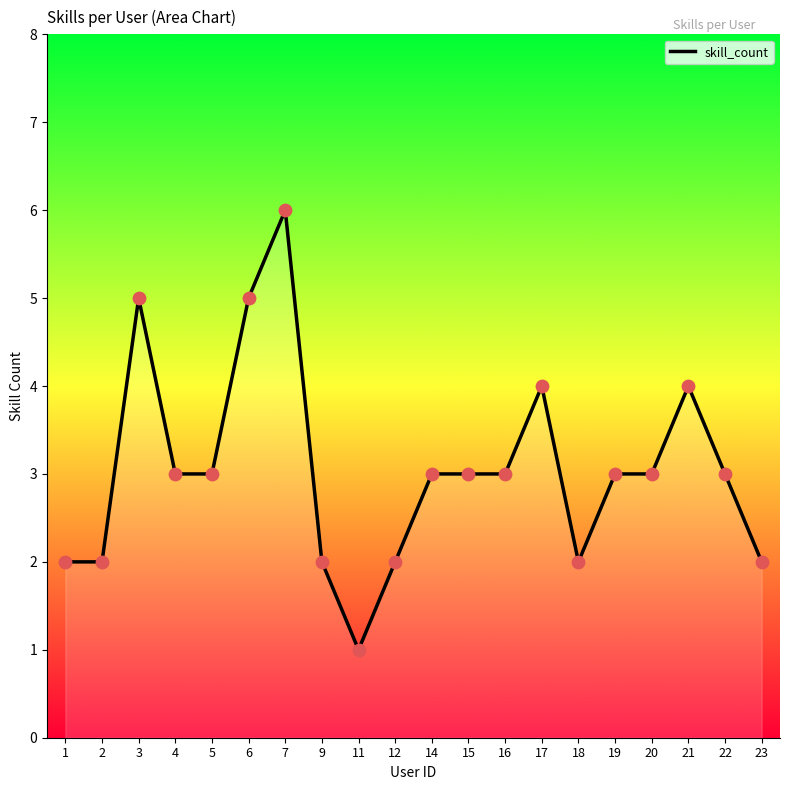

What is the change in value from 4 to 17?

+1